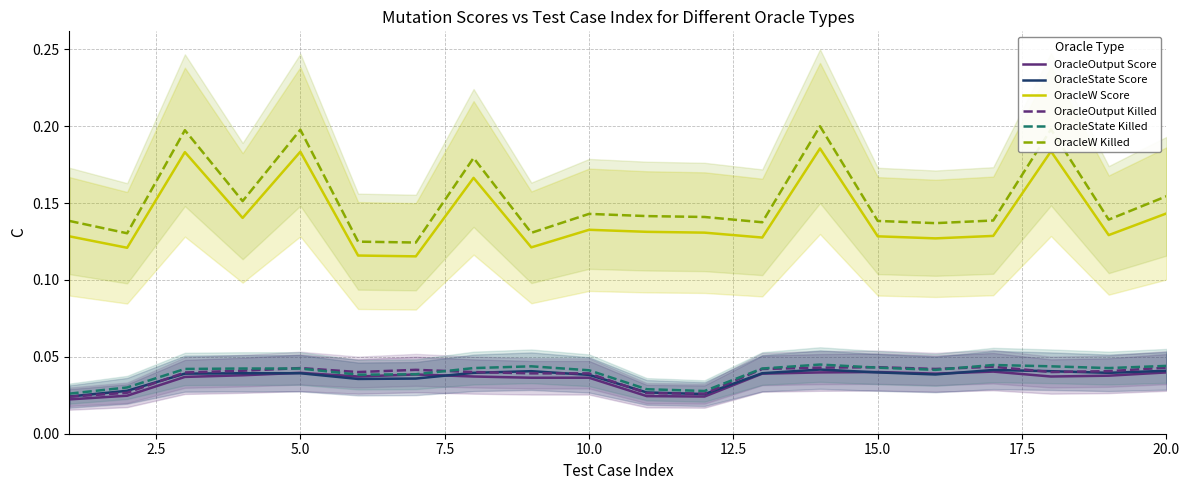

The OracleState Score series shows 0.1 at 10.0. True or false?

False